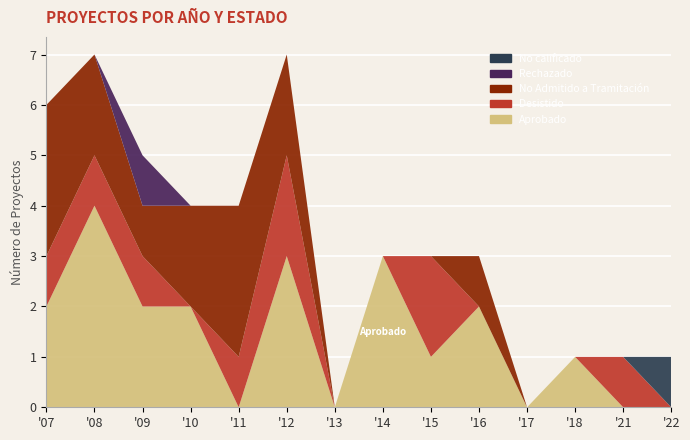

Reading left to right, list all the values displayed in this chart.

Aprobado: 2	4	2	2	0	3	0	3	1	2	0	1	0	0
Desistido: 1	1	1	0	1	2	0	0	2	0	0	0	1	0
No Admitido a Tramitación: 3	2	1	2	3	2	0	0	0	1	0	0	0	0
Rechazado: 0	0	1	0	0	0	0	0	0	0	0	0	0	0
No calificado: 0	0	0	0	0	0	0	0	0	0	0	0	0	1